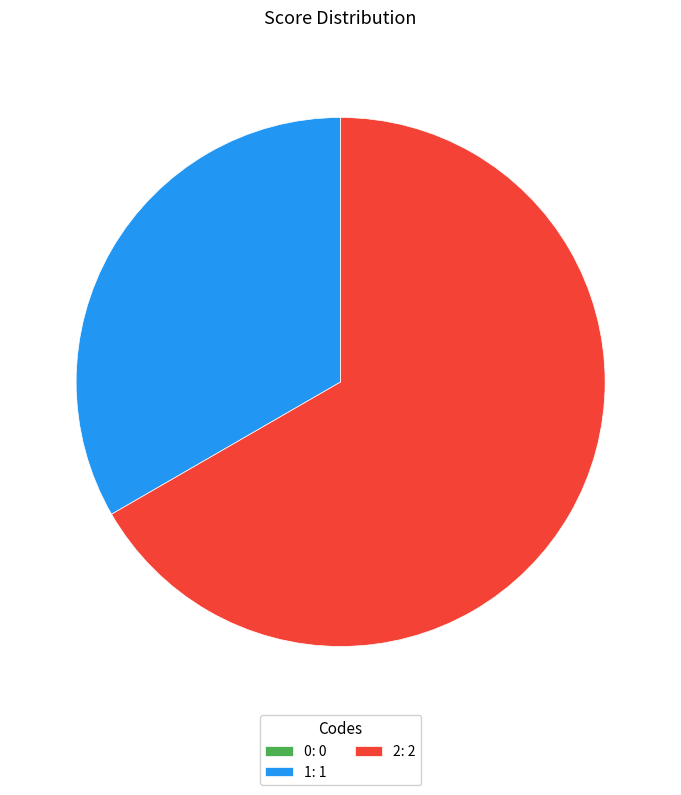

True or false: 2 accounts for 55% of the total.

False